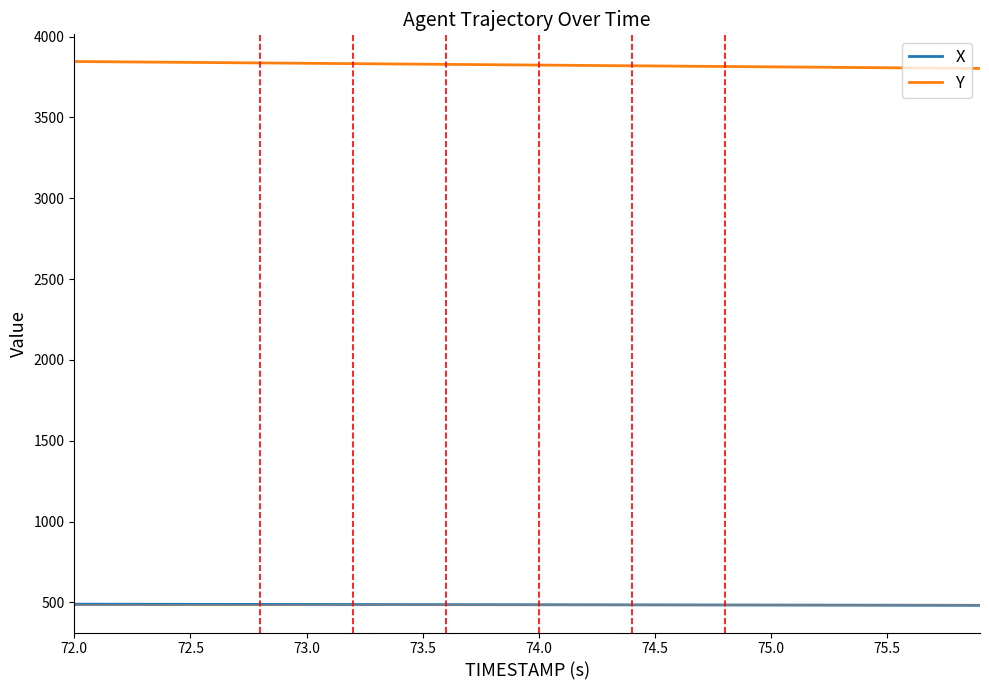

Which series has the largest range (max minus min)?

Y